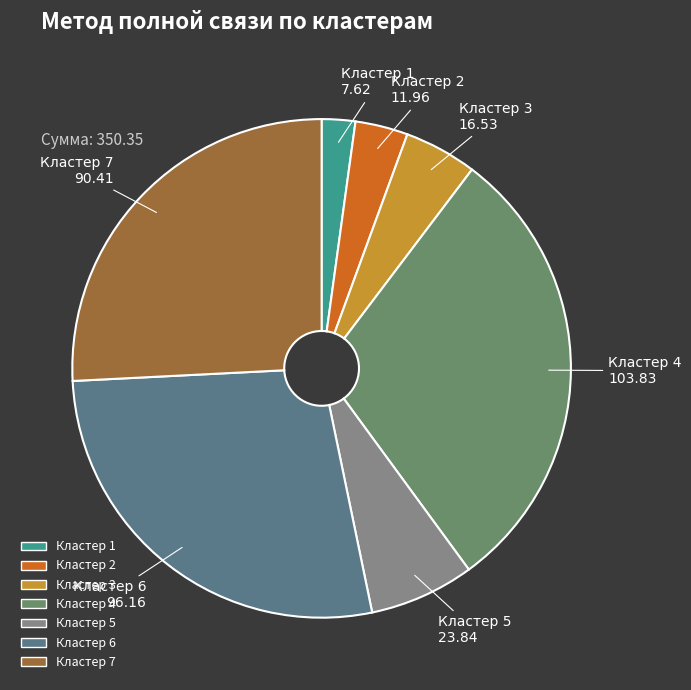

Is there any slice that represents more than half of the pie?

No